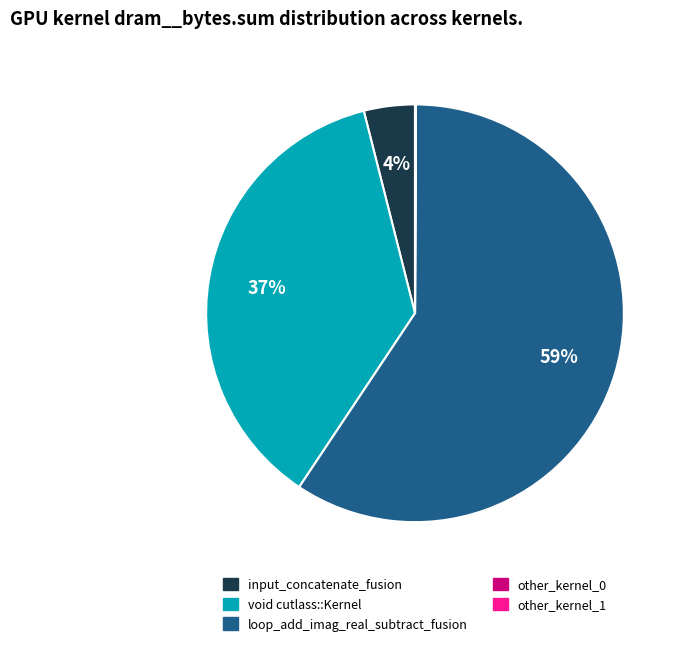

Does void cutlass::Kernel represent more than half of the total?

No